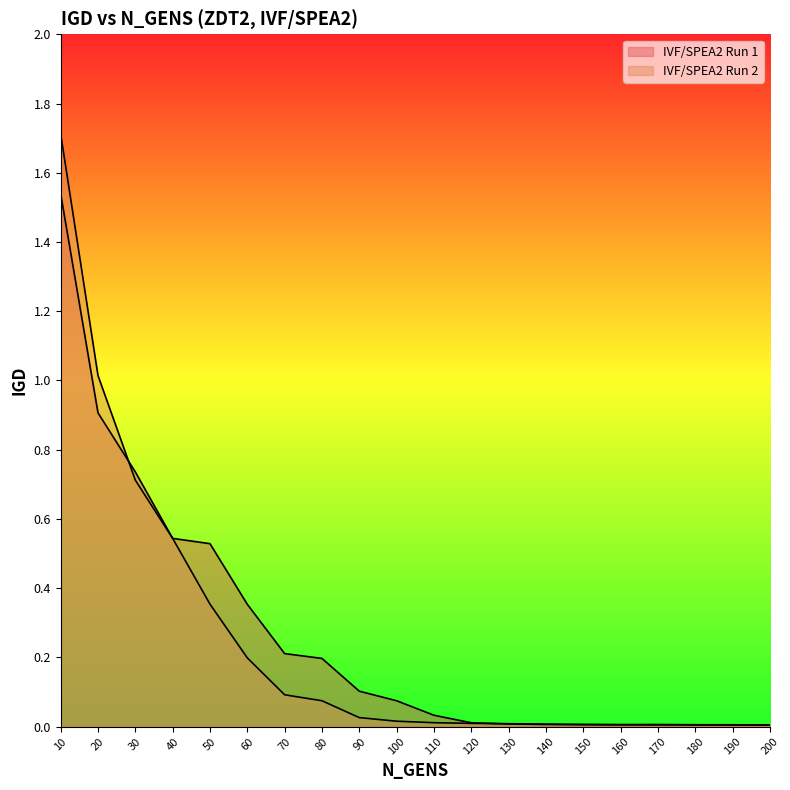

True or false: IVF/SPEA2 Run 1 has more than 2 interior local peaks.

False